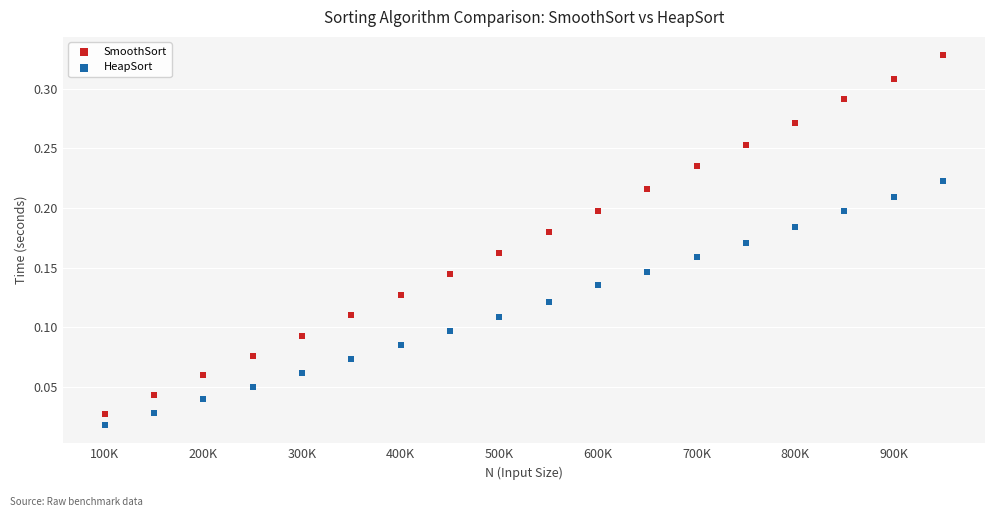

Which series has the largest Y range (max minus min)?

SmoothSort